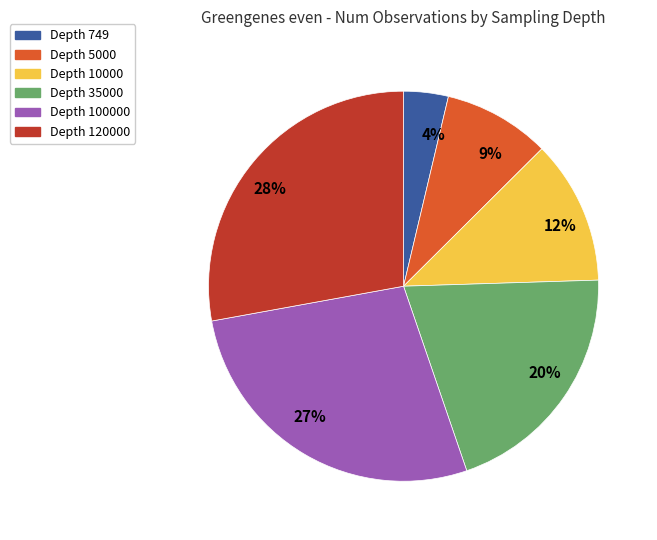

To the nearest percent, what portion does 9% represent?

9%